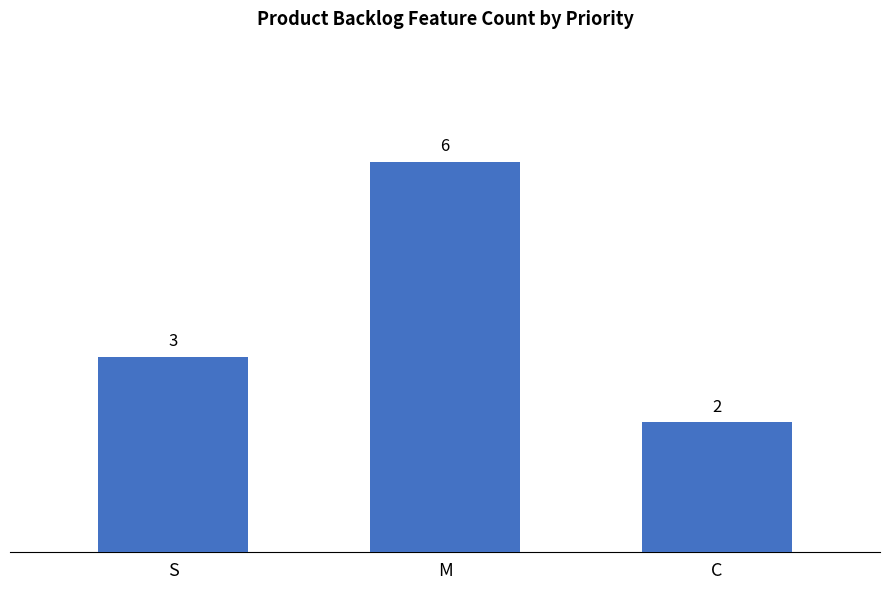

What is the label of the 1st bar from the left?

S